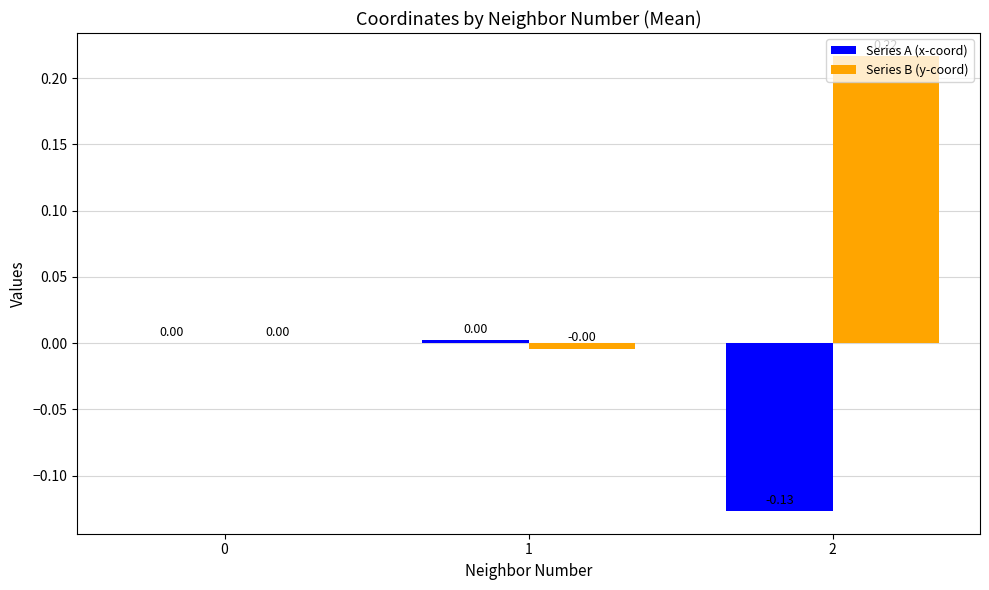

Which series changed the most between 1 and 2?

Series B (y-coord)